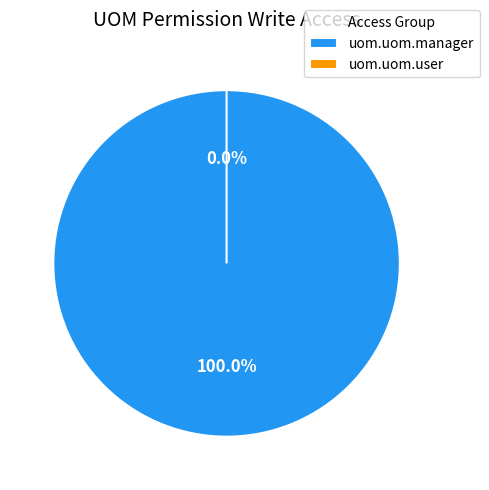

What is the smallest slice in the pie chart?

uom.uom.user